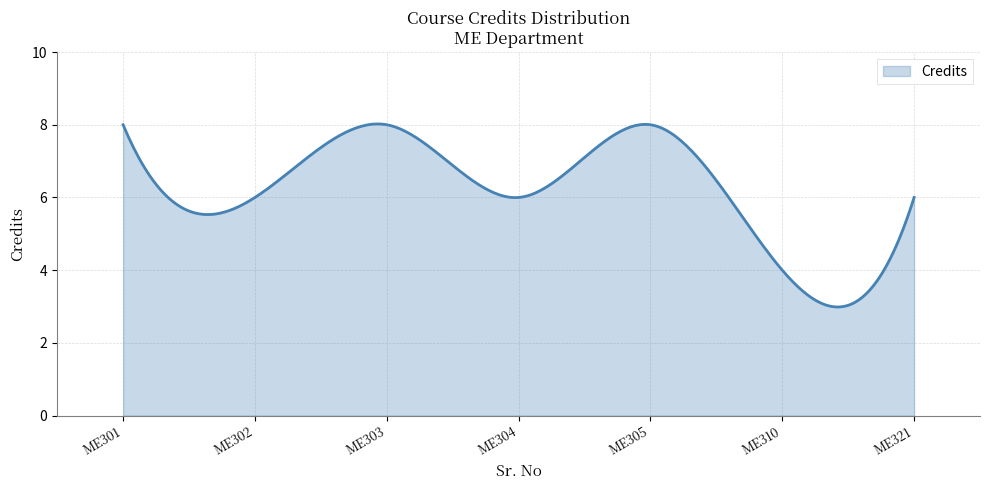

What is the maximum value shown in the chart?

8.0